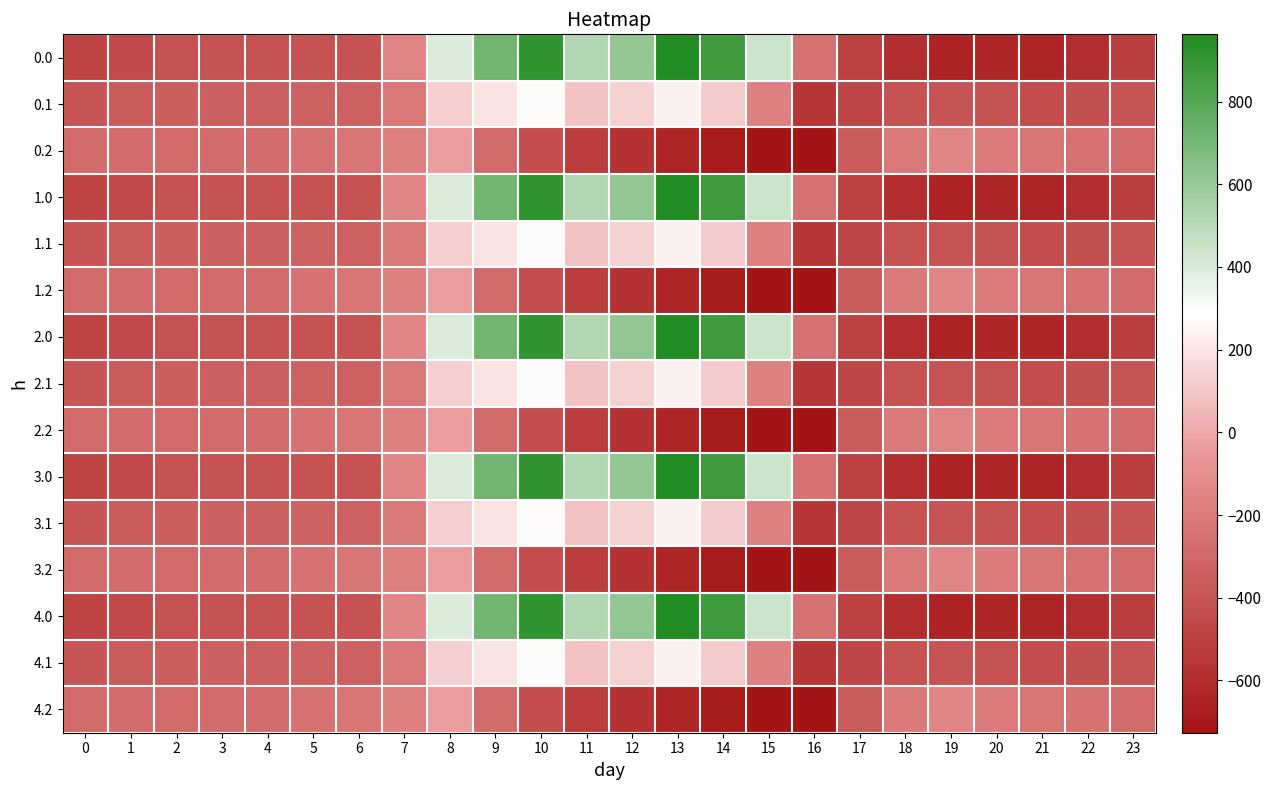

What is the difference between the highest and lowest values at 6?

179.2